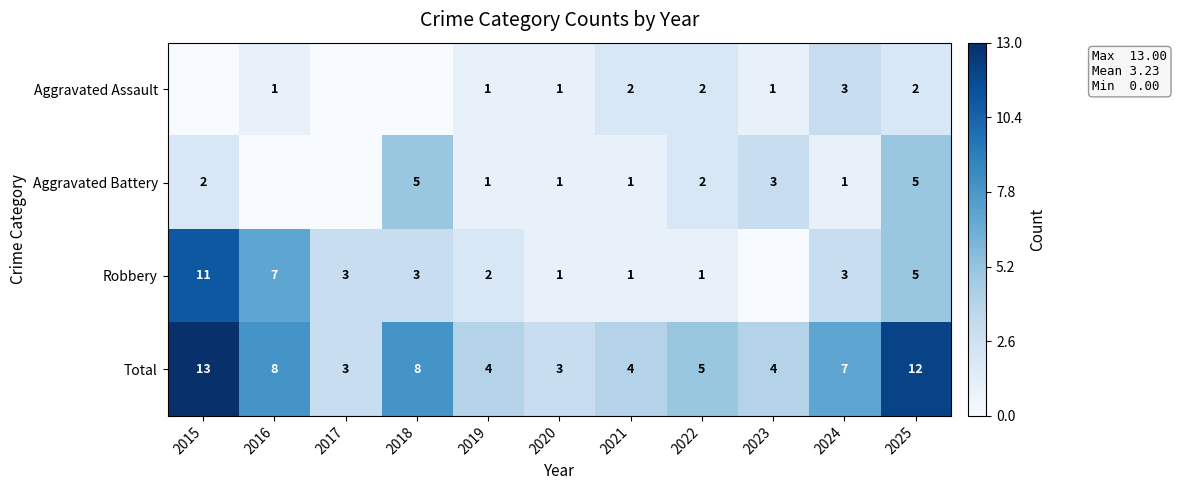

Is the value of Robbery at 2024 greater than the value of Aggravated Assault at 2021?

Yes